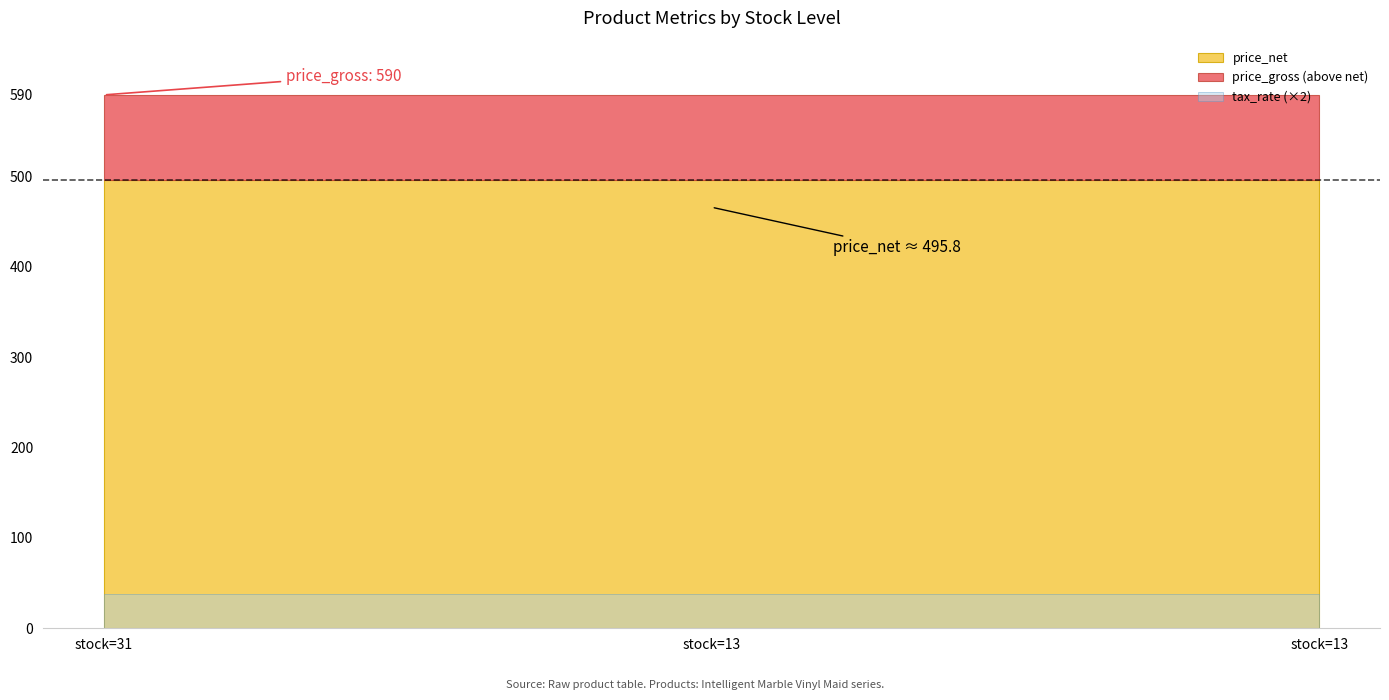

The value of purchase_steps at Intelligent Marble Vinyl Maid is 1.6. True or false?

False